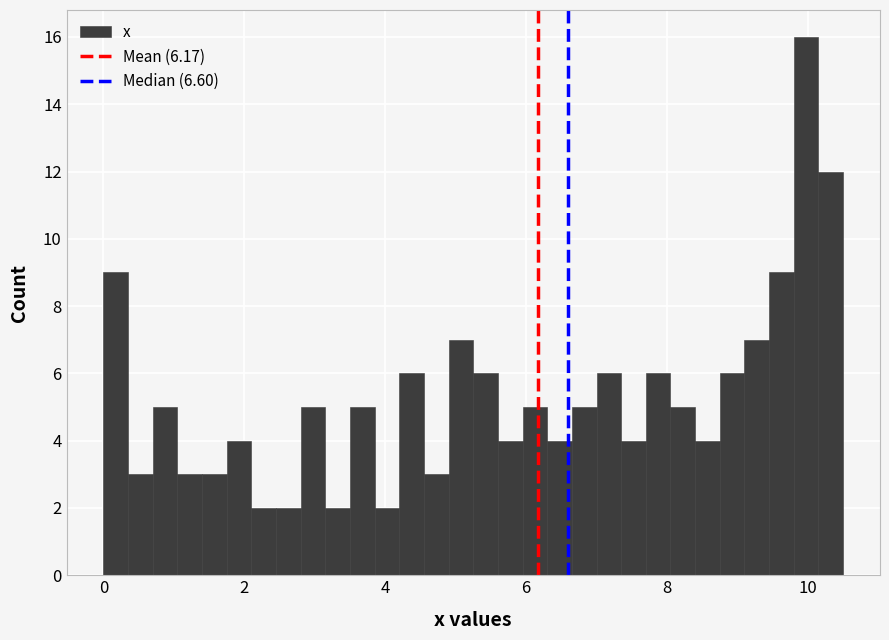

Around what value on the x-axis is the tallest bar? Give the approximate position of its centre, as read against the axis.

10.0